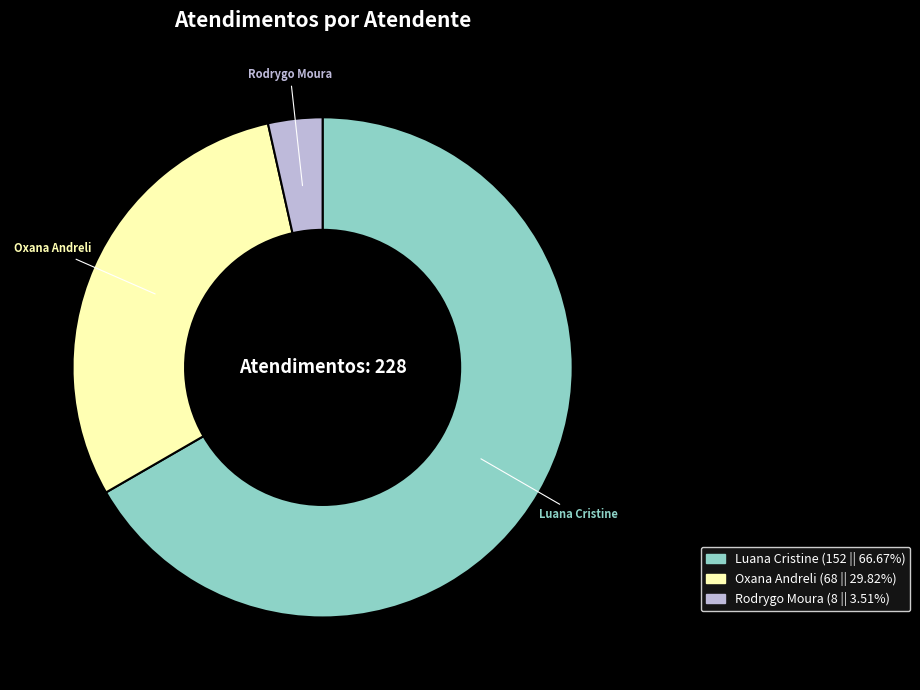

Which category has the smallest portion of the pie?

Rodrygo Moura